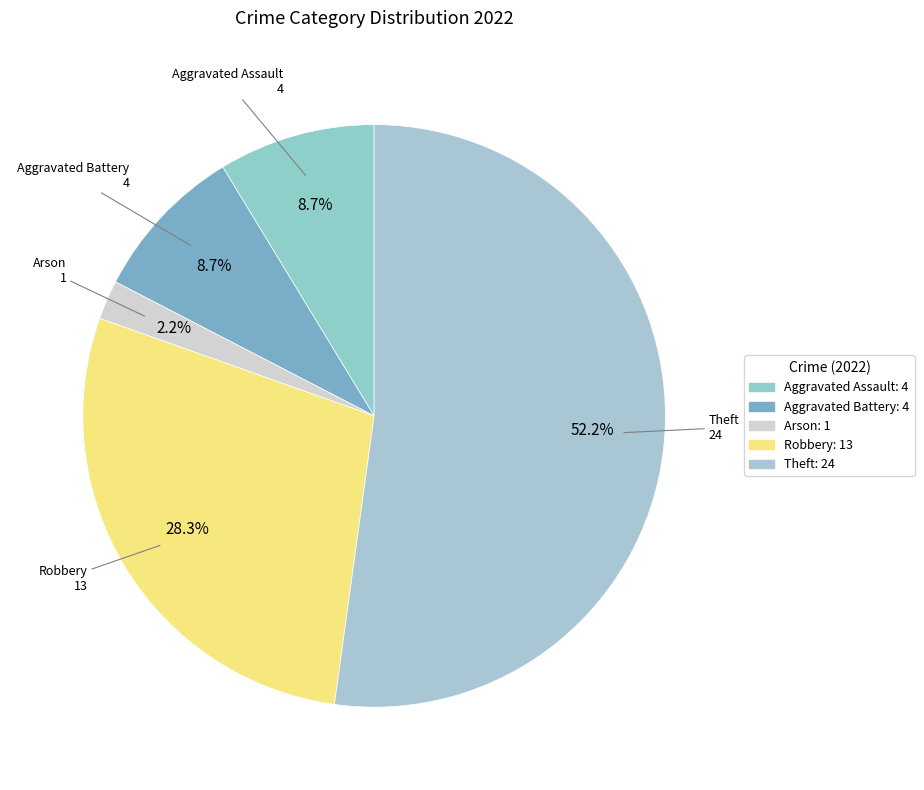

What is the smallest slice in the pie chart?

Arson